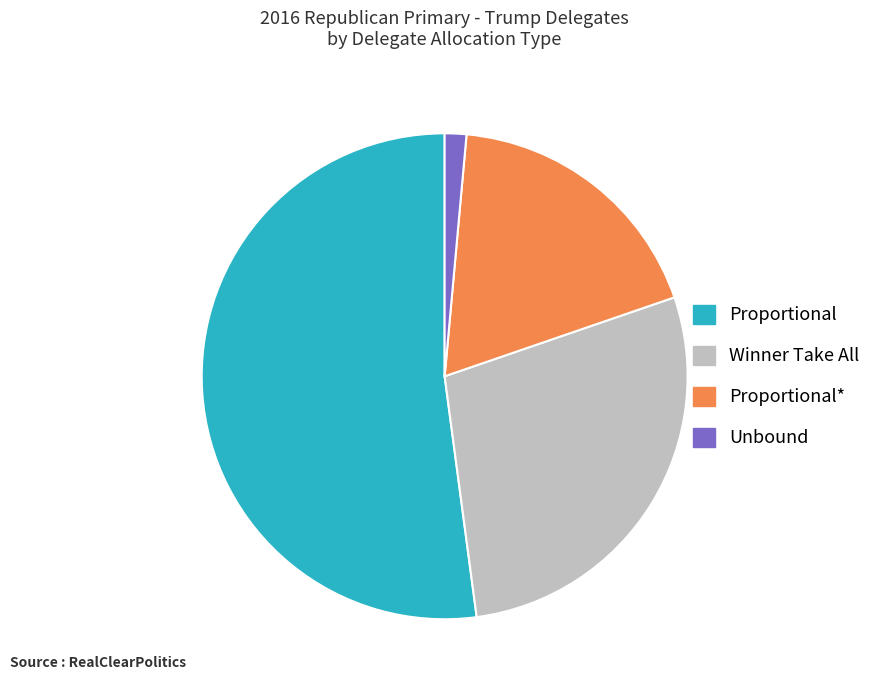

What is the ratio of the value at Proportional* to the value at Proportional?

0.4